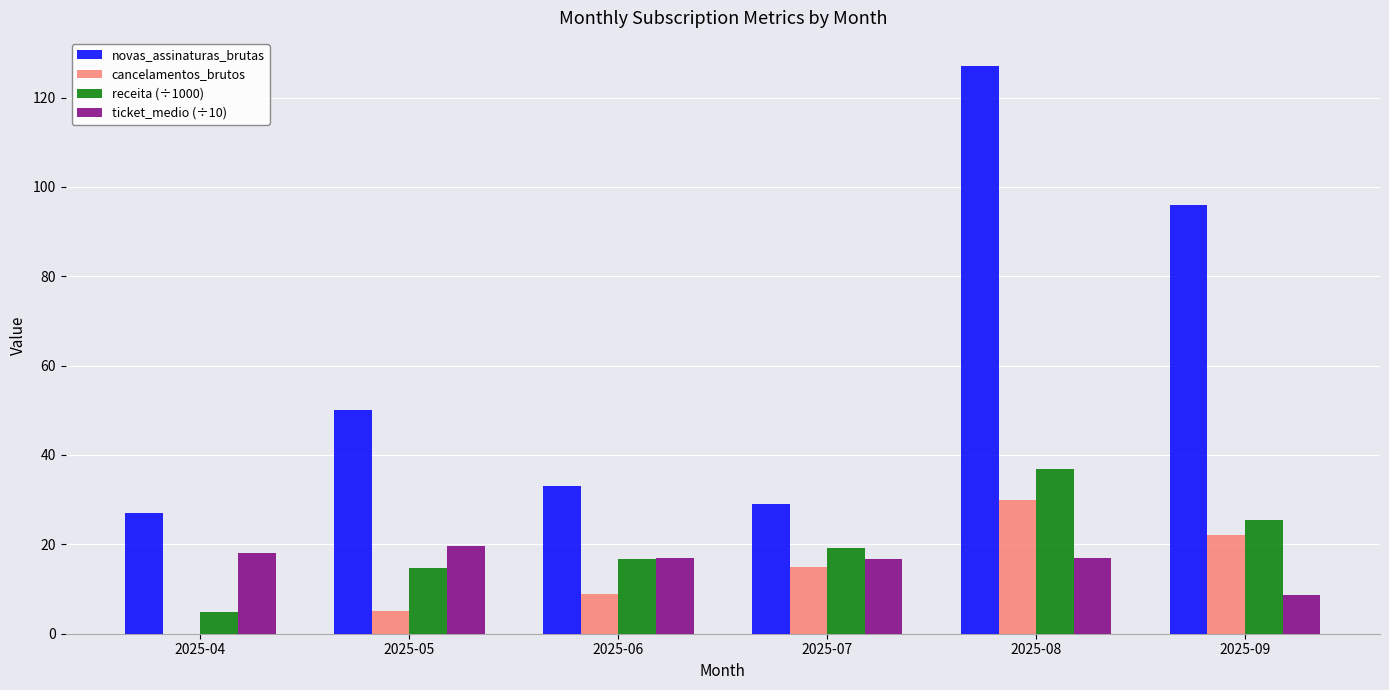

Read the receita (÷1000) value at 2025-09.

25.4